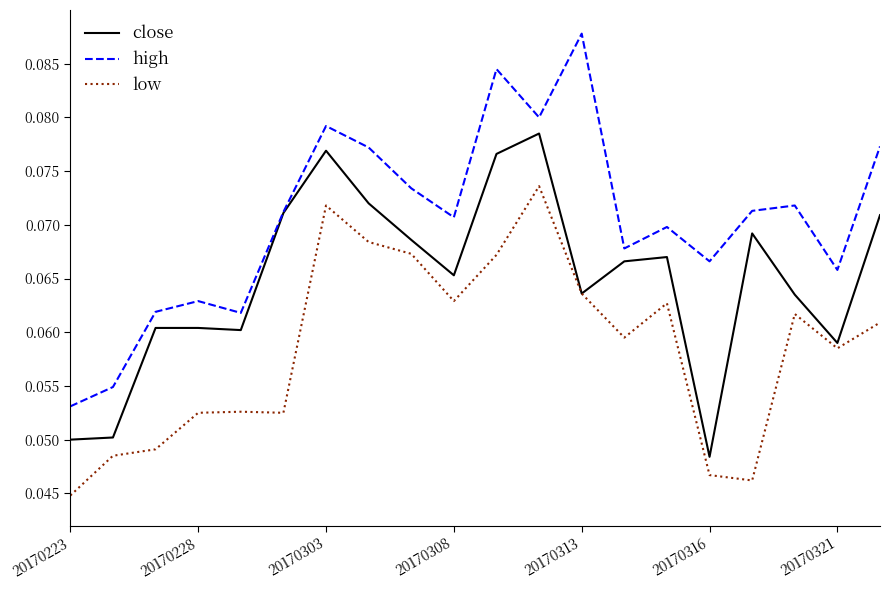

What are all the series names shown in the legend?

close, high, low